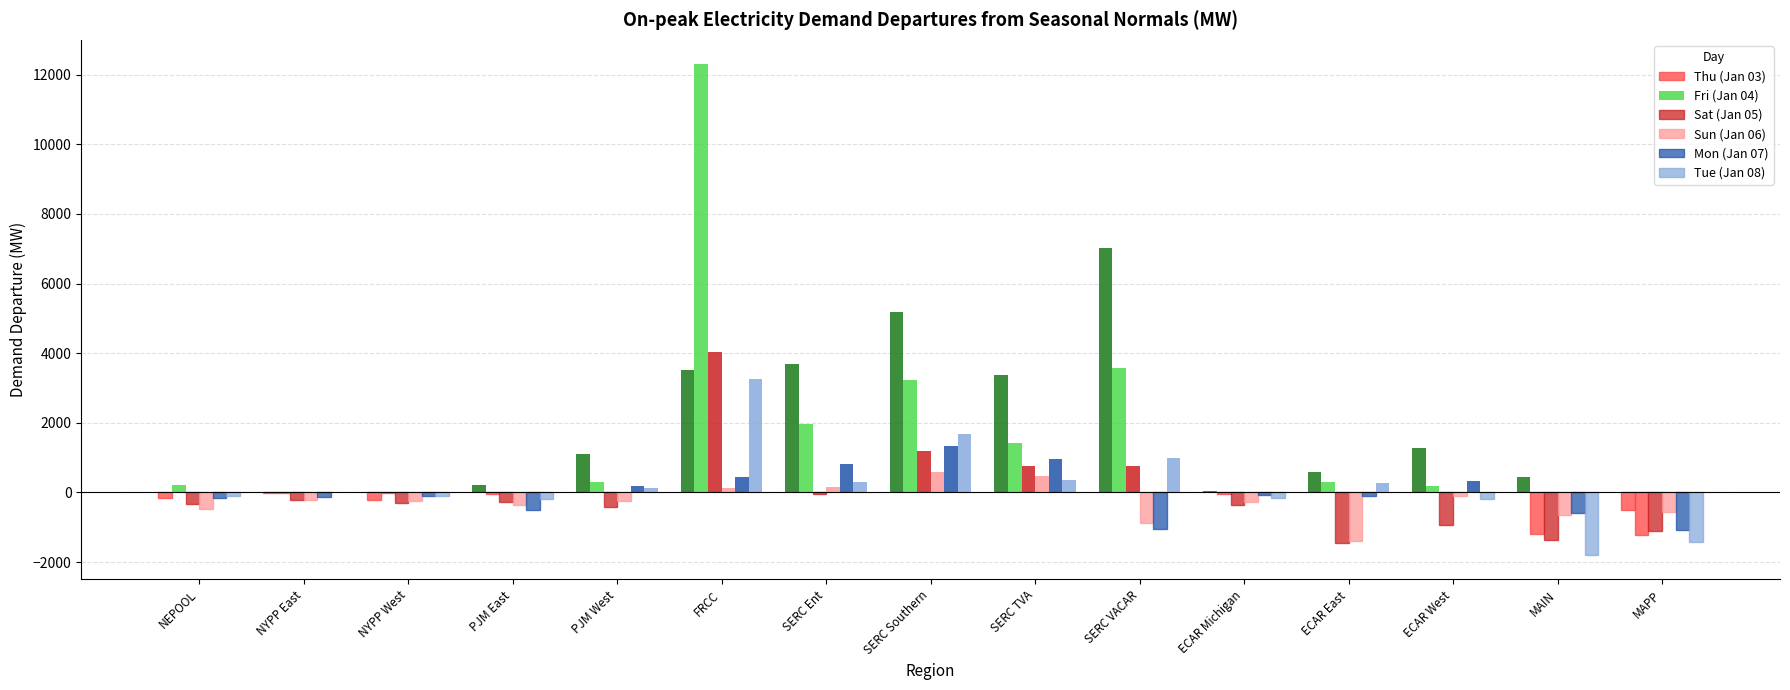

At which label does Sat (Jan 05) first exceed -299?

NYPP East